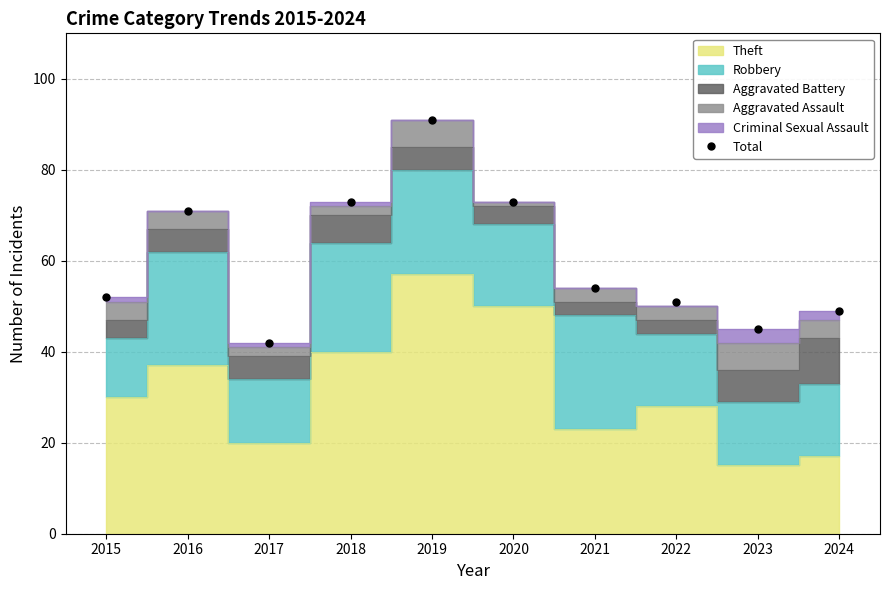

At which category does the data reach its first local peak?

2016